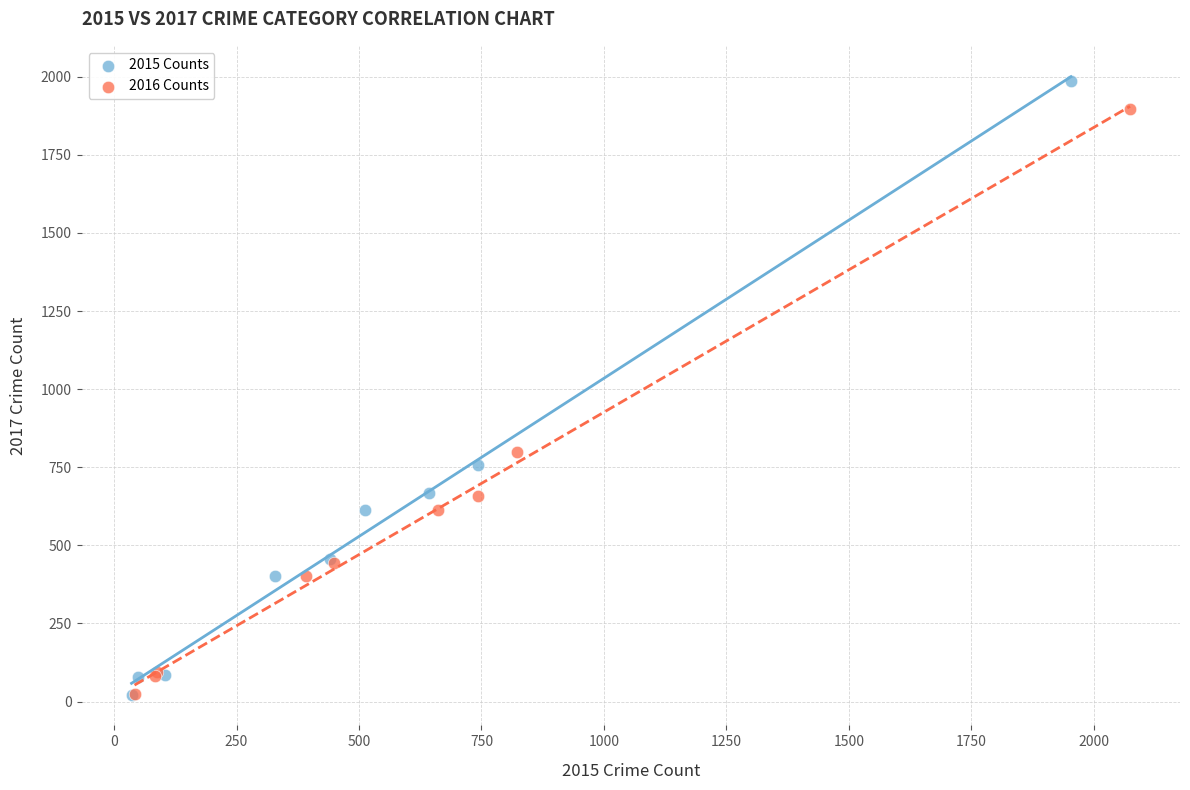

Which series has the largest Y range (max minus min)?

2015 Counts